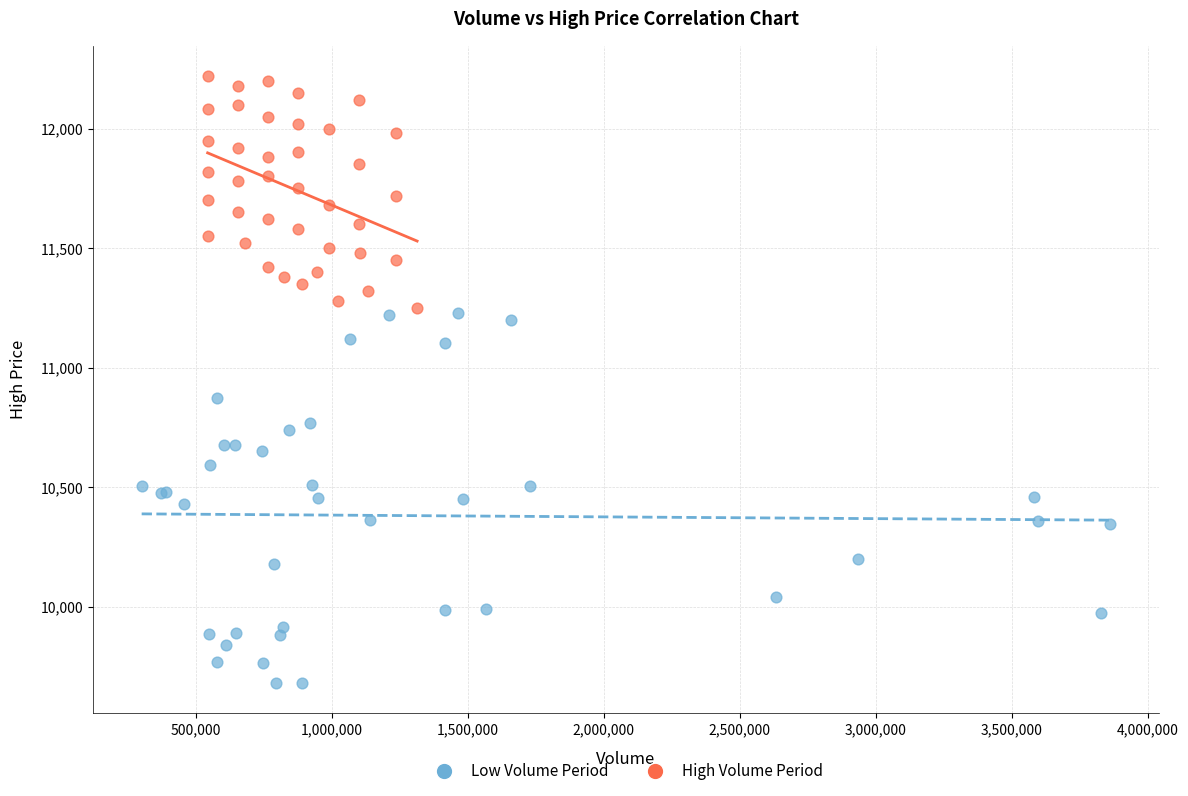

Which series reaches the minimum Y coordinate?

Low Volume Period